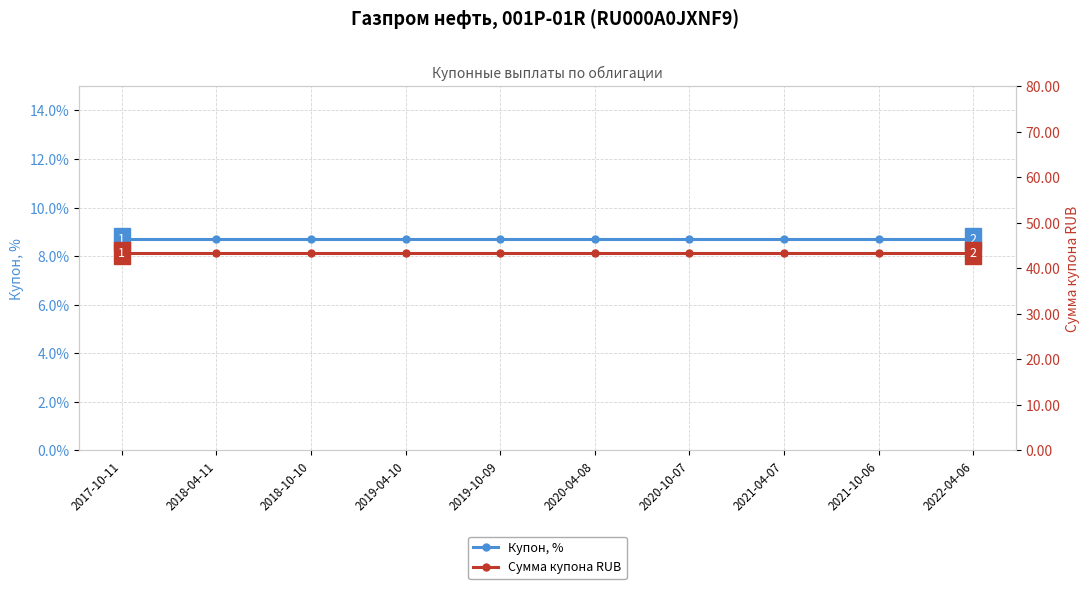

What is the total value across all series at 2022-04-06?

52.1